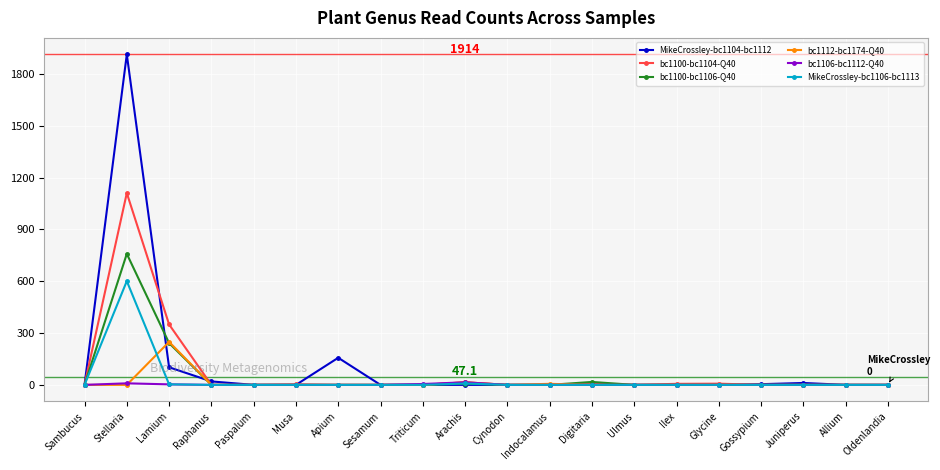

What is the label of the 20th point from the left?

Oldenlandia